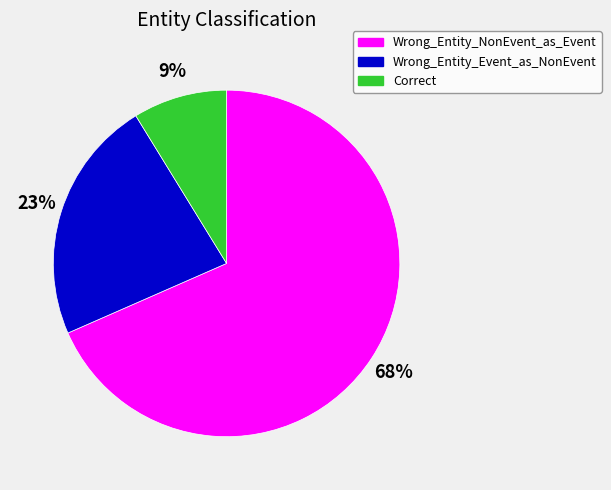

The Wrong_Entity_NonEvent_as_Event slice represents 75% of the pie. True or false?

False